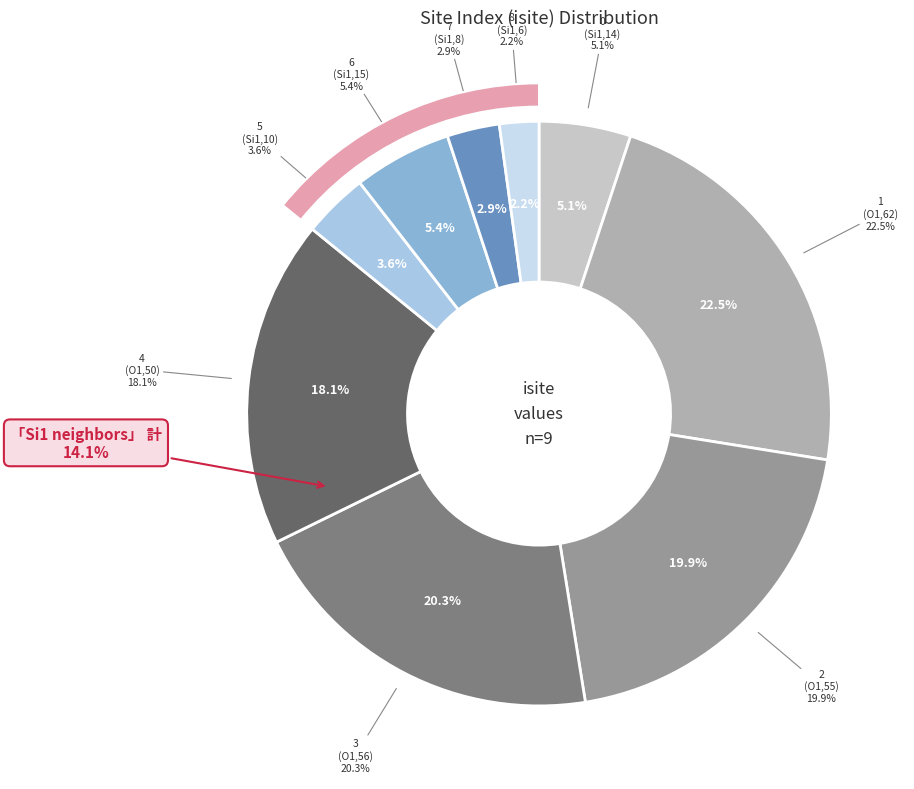

Count the number of slices in the pie.

9